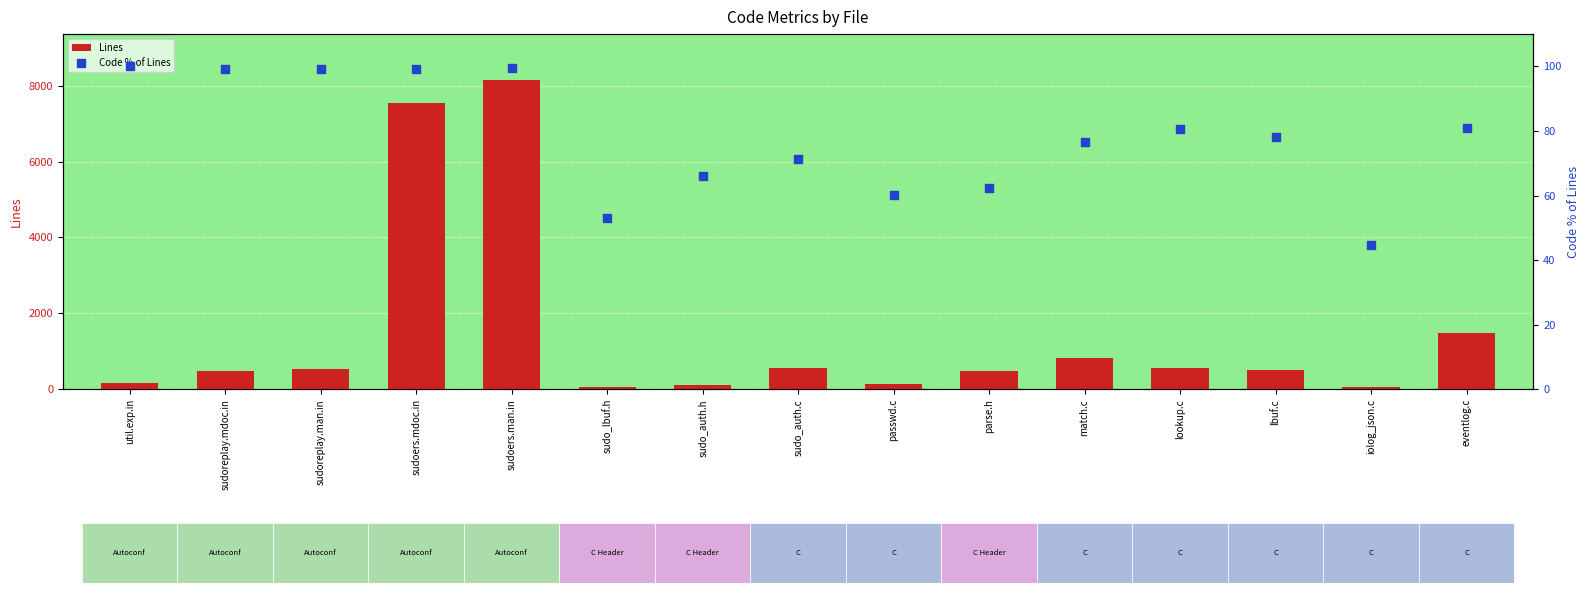

At how many categories does at least one series exceed 7738?

1